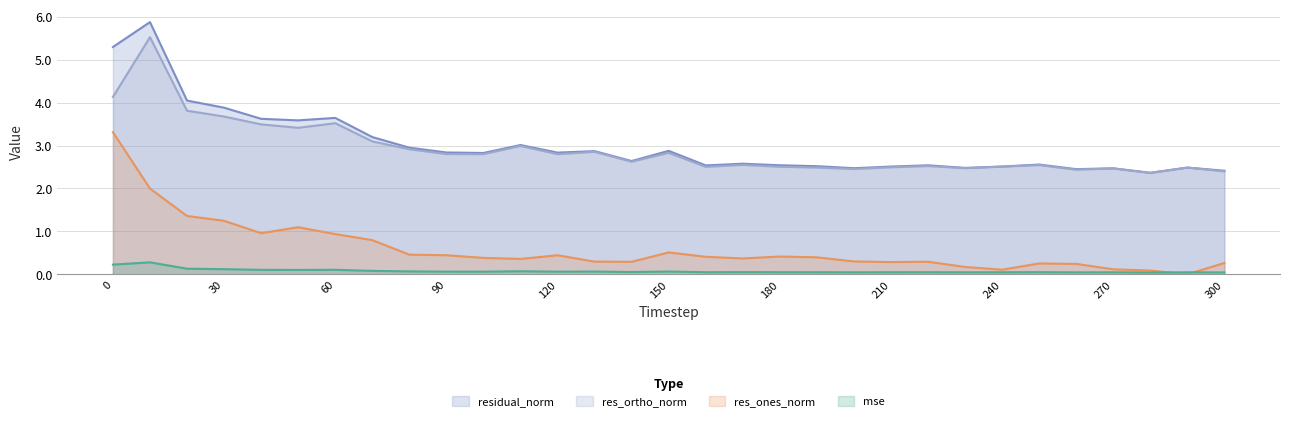

True or false: res_ones_norm has more than 2 interior local peaks.

True